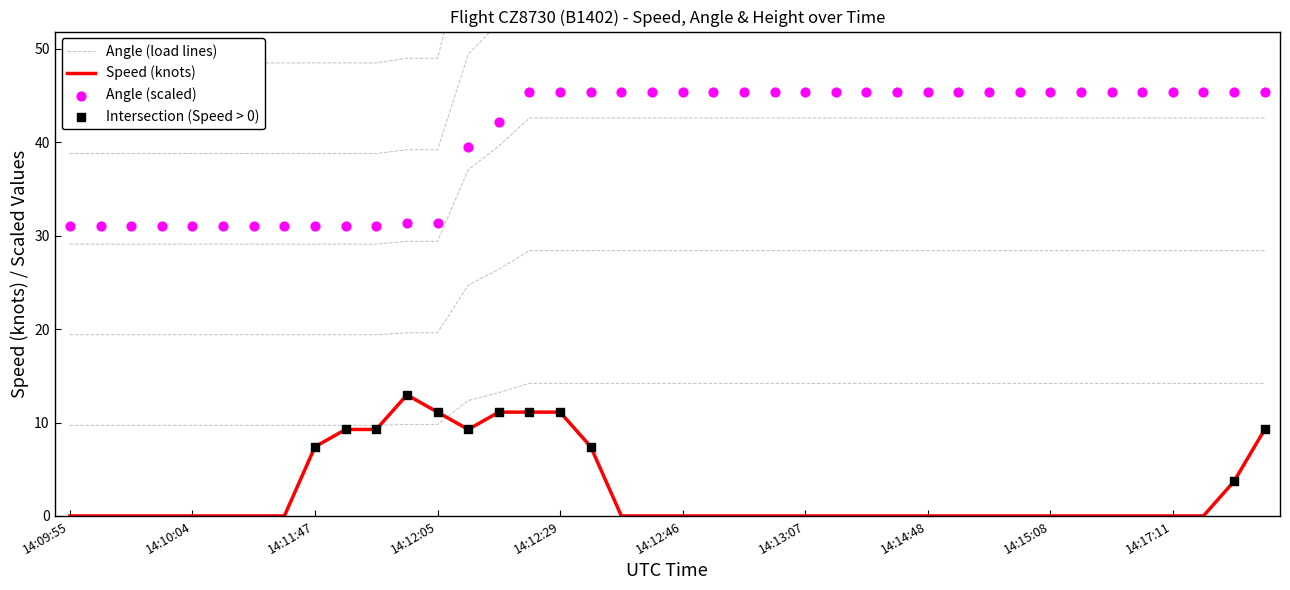

Which series has the largest Y range (max minus min)?

Angle